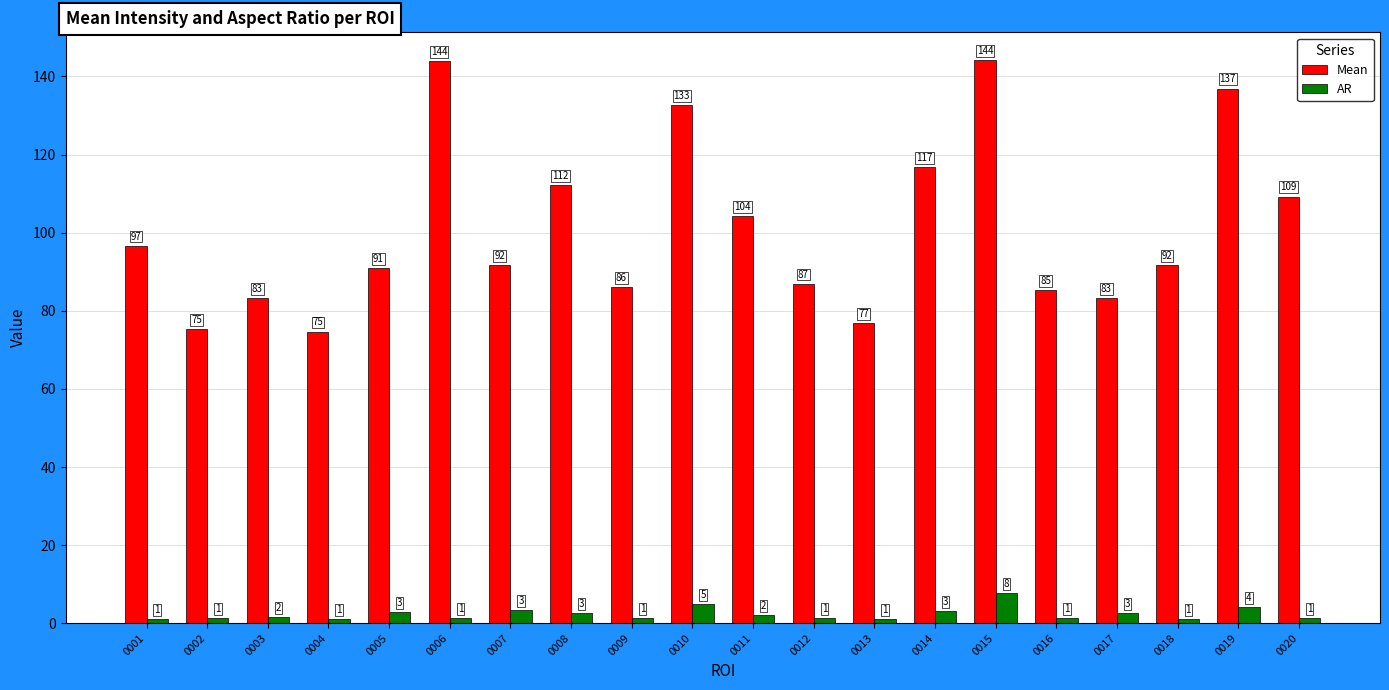

List the series in order of their overall mean, lowest first.

AR, Mean